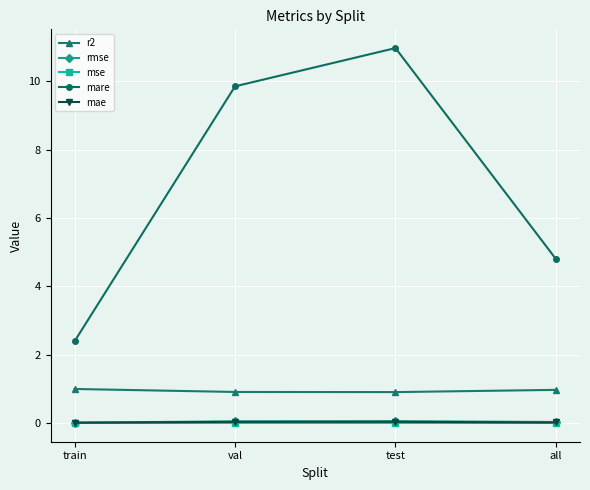

Which label corresponds to the largest value in the chart?

test